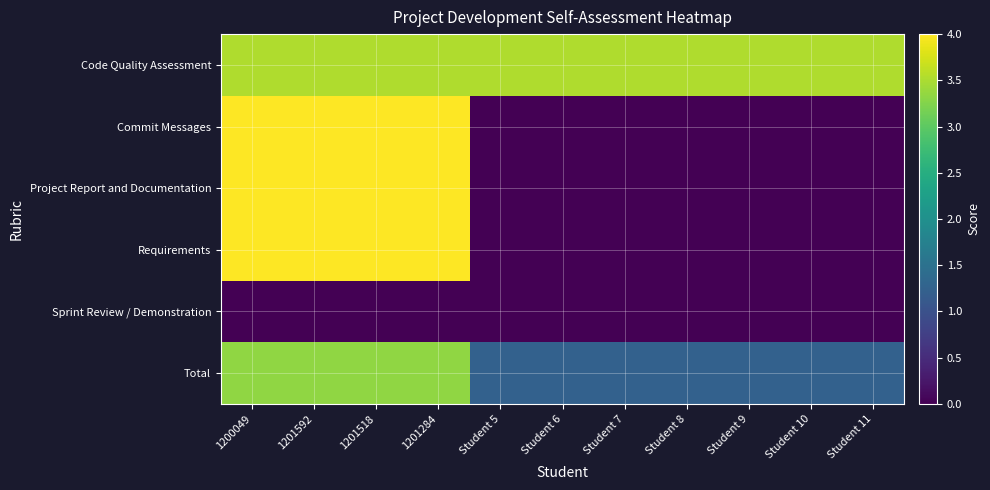

Between Student 7 and Student 6, which is larger?

Student 7